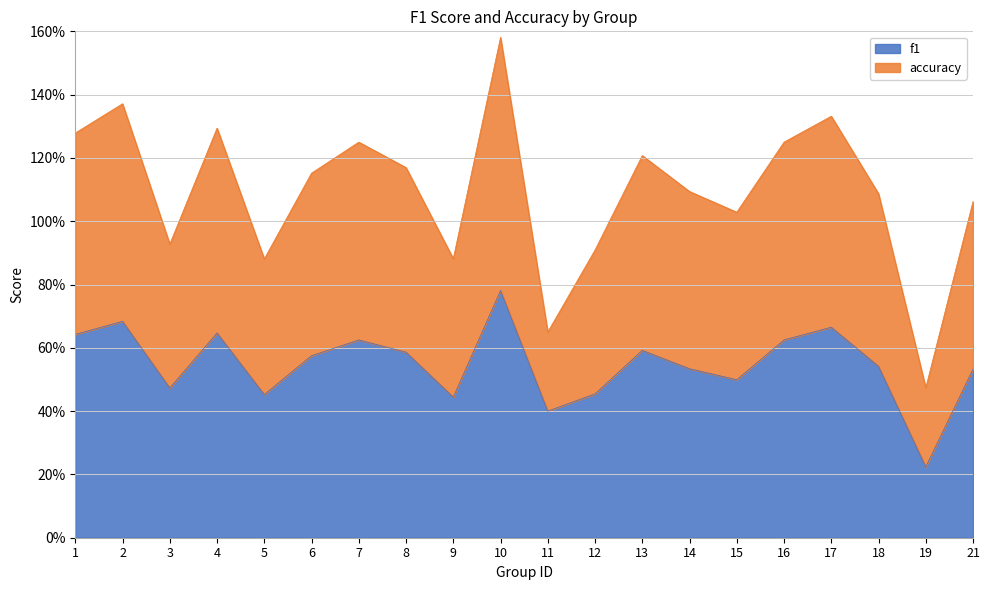

Which has a higher value, 18 or 14?

18